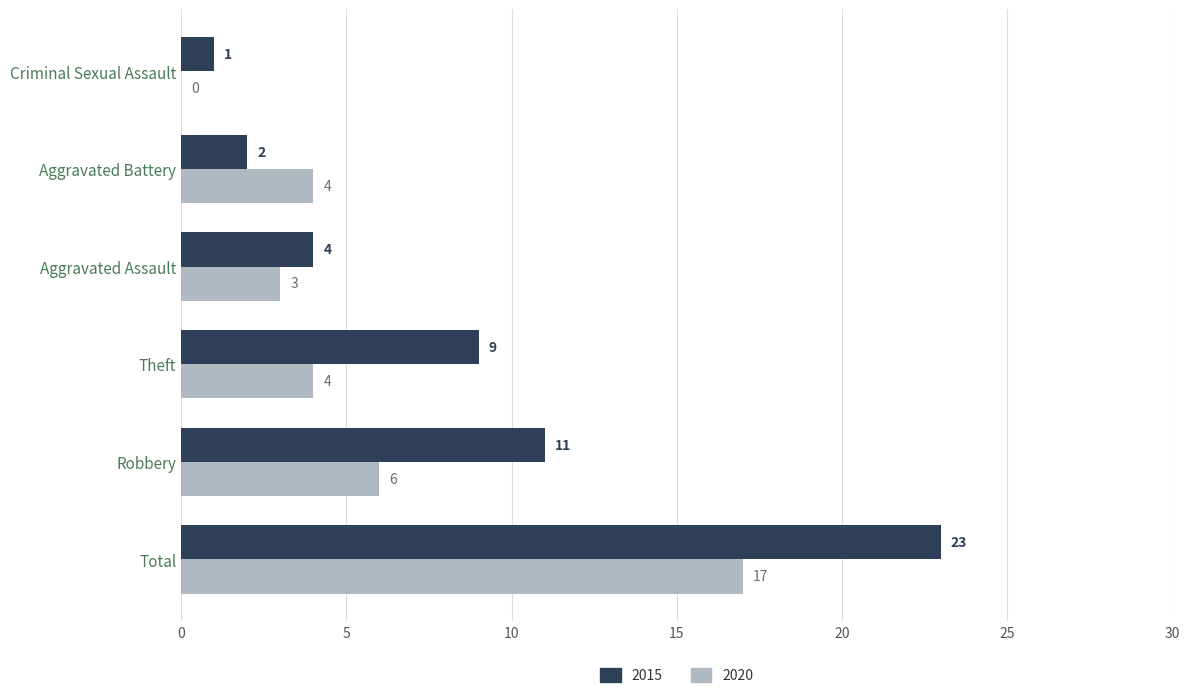

Which category has the highest value in the 2015 series?

Total